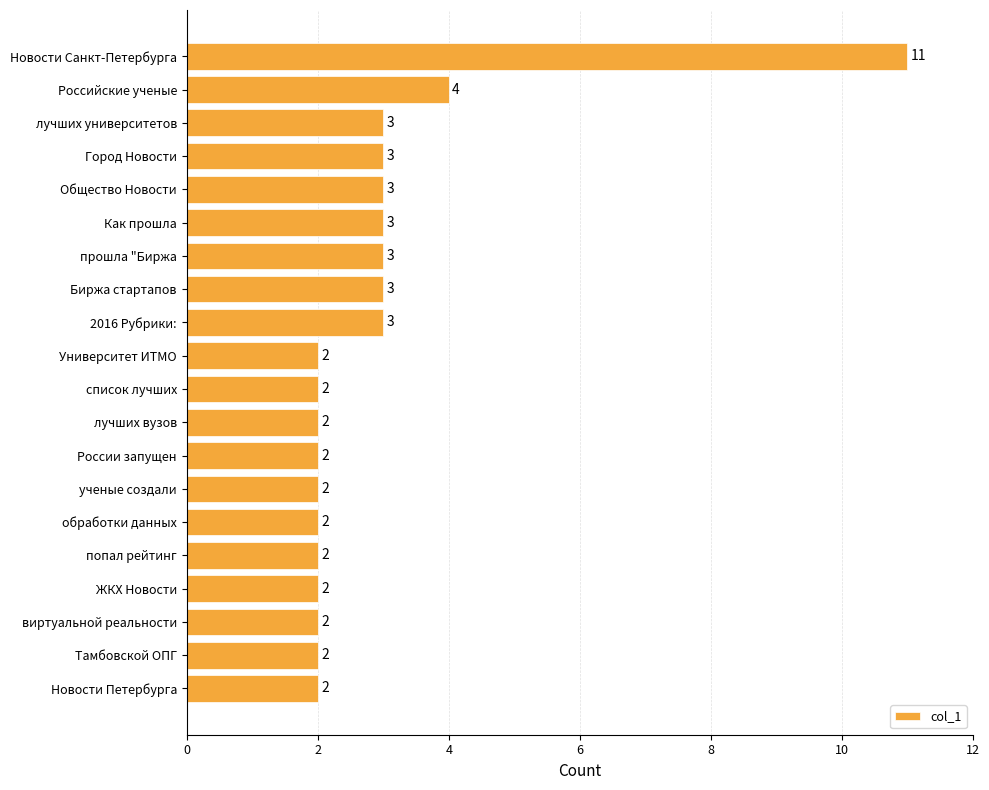

How many bars are there in total?

20